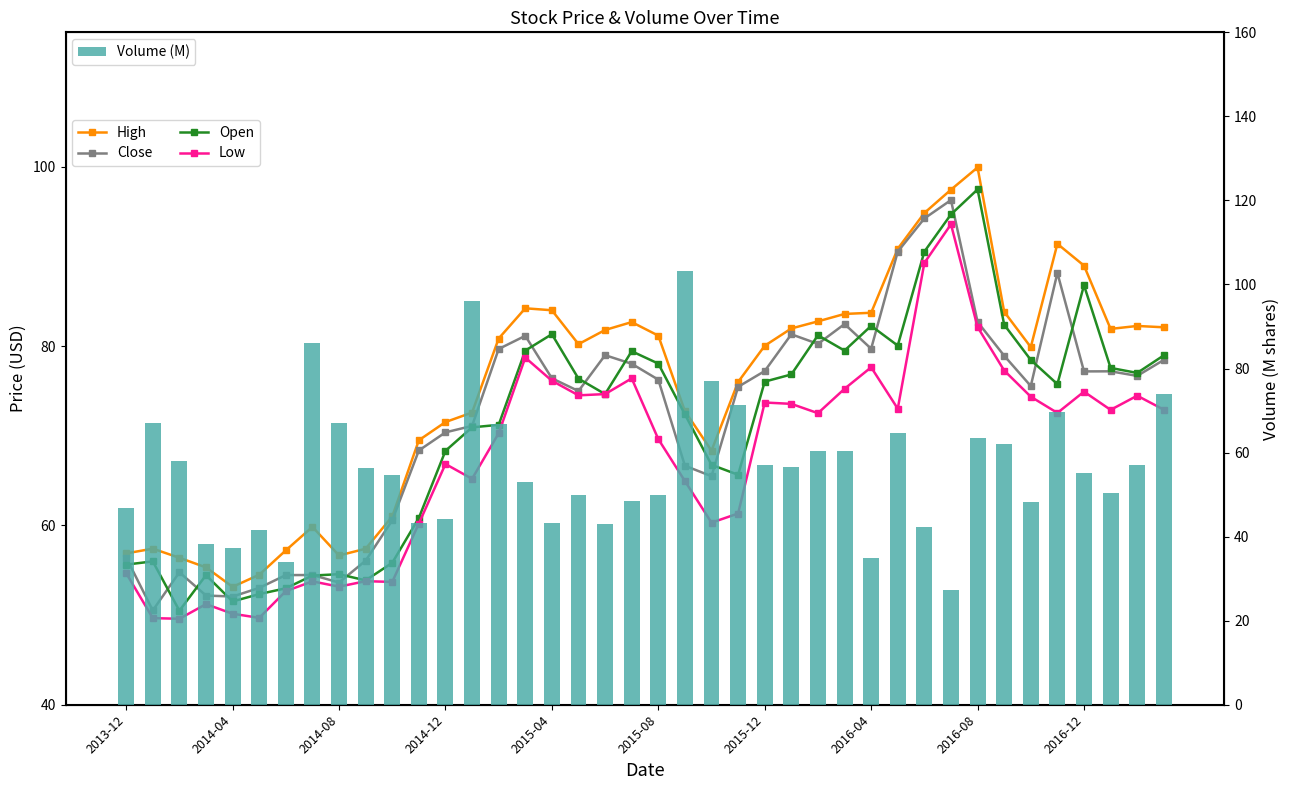

The value of High at 27 is 116.7. True or false?

False